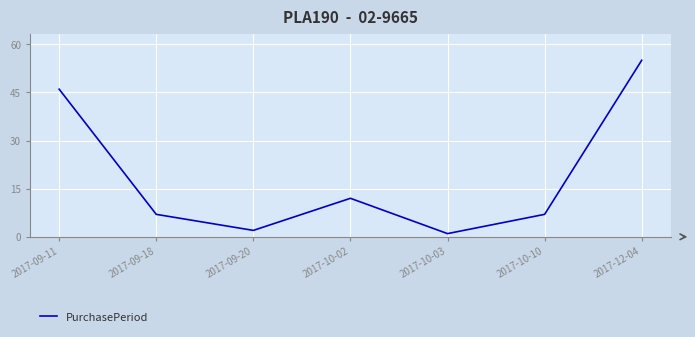

How many interior local peaks (higher than both neighbors) does the data have?

1